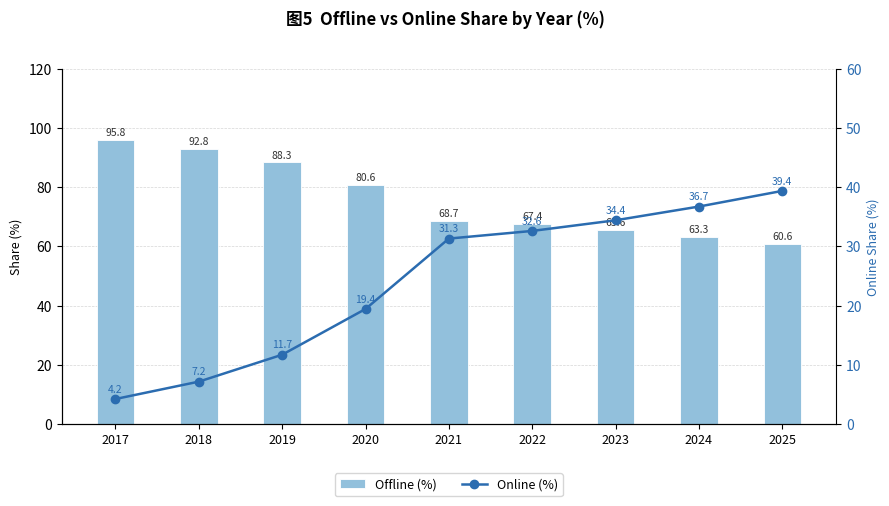

What is the difference between the maximum and minimum values in the Offline (%) series?

35.1